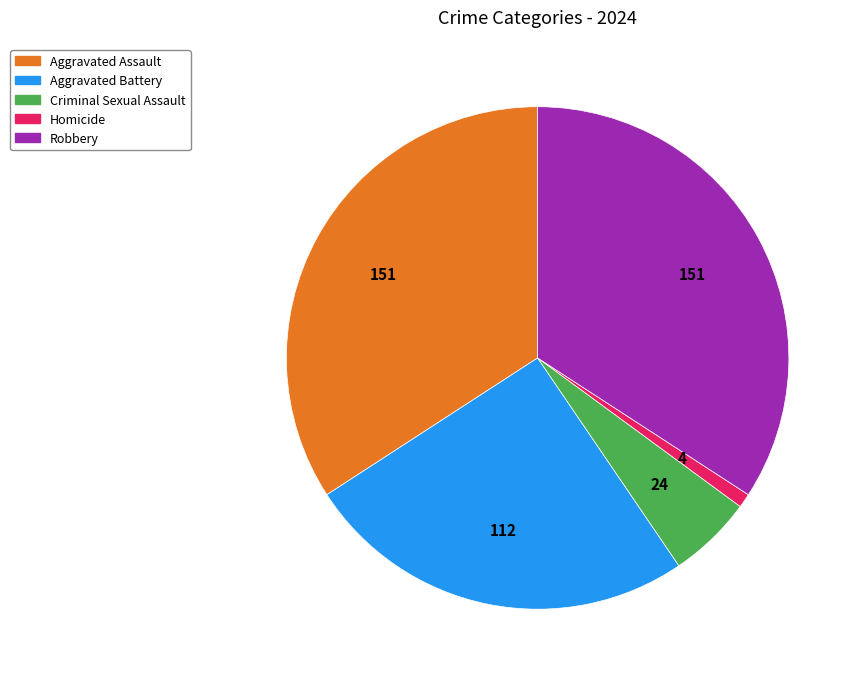

Is there any slice that represents more than half of the pie?

No